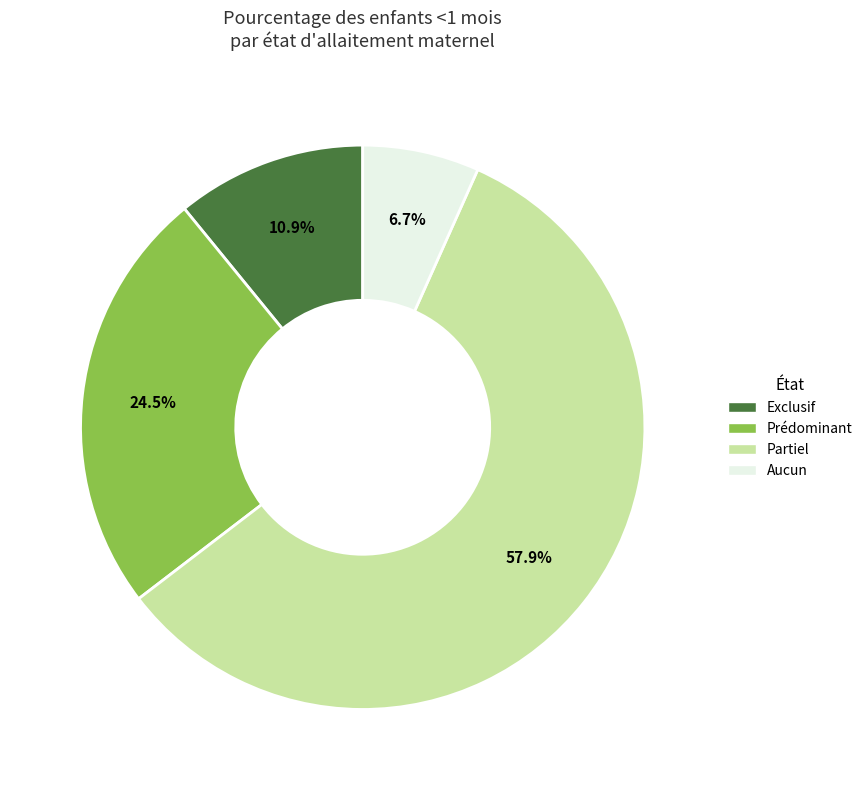

What percentage is the Partiel slice, to the nearest percent?

58%